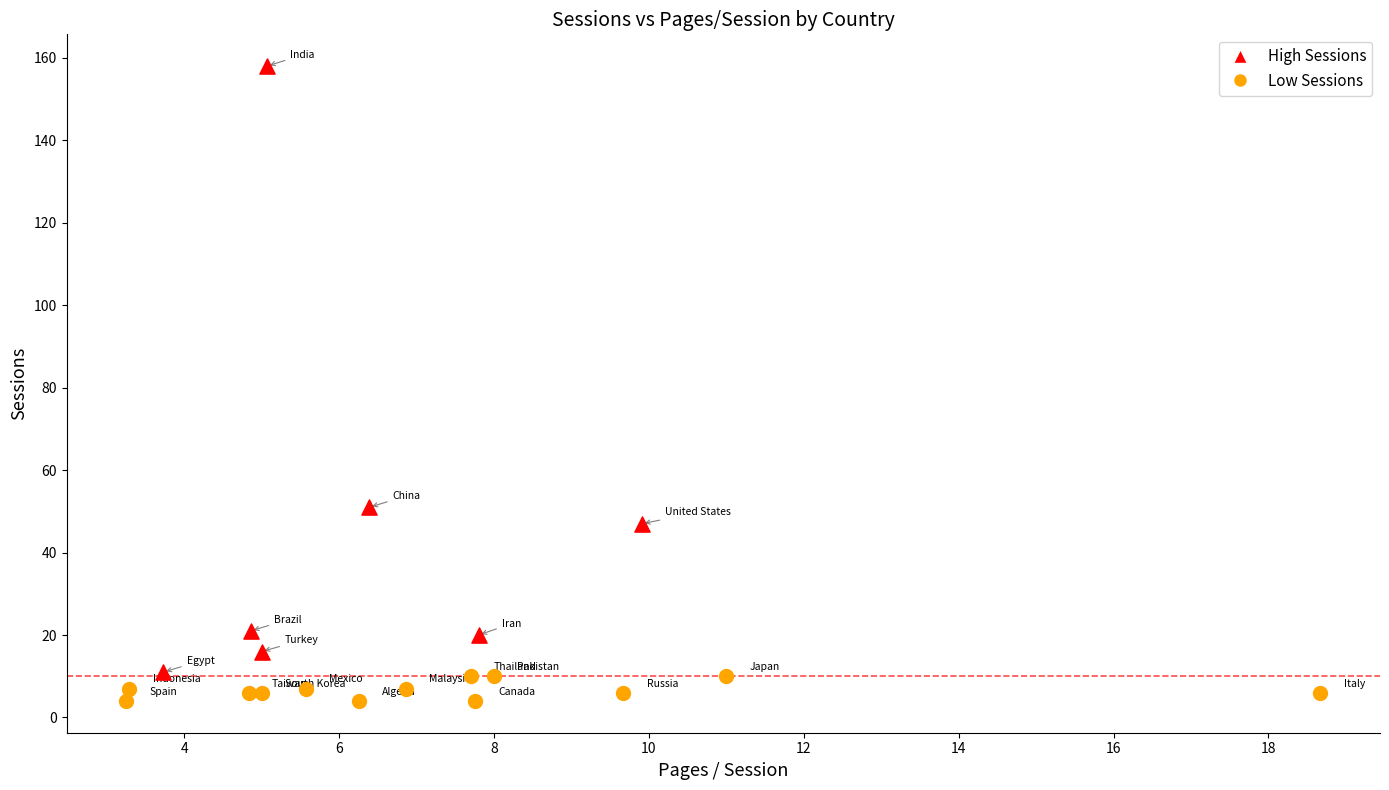

What are all the series names shown in the legend?

High Sessions, Low Sessions